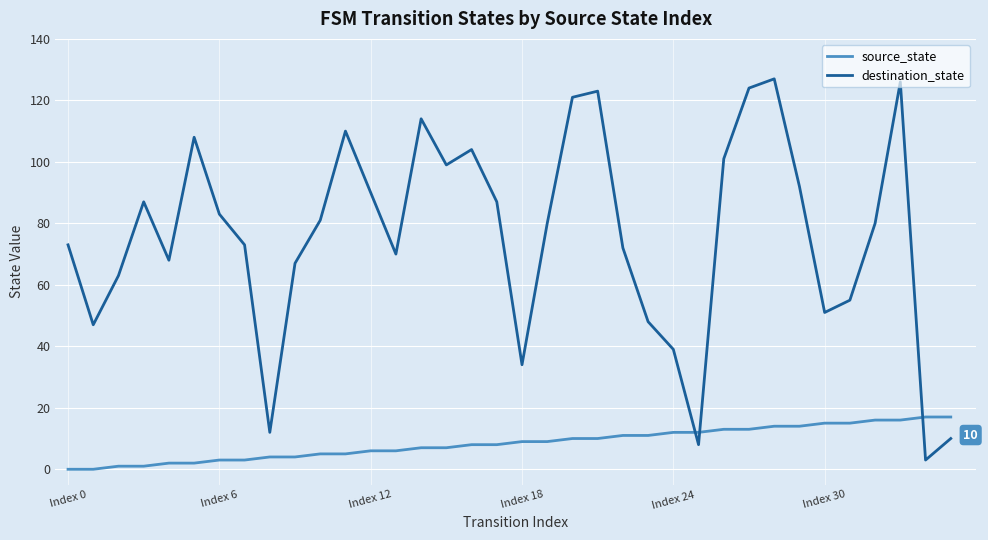

What is the highest value of the destination_state series?

127